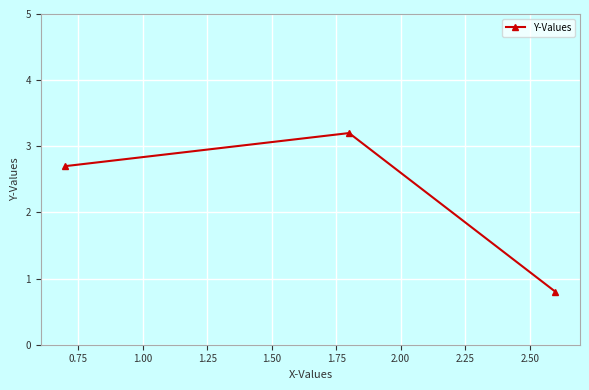

What is the difference between the maximum and second lowest values?

0.5